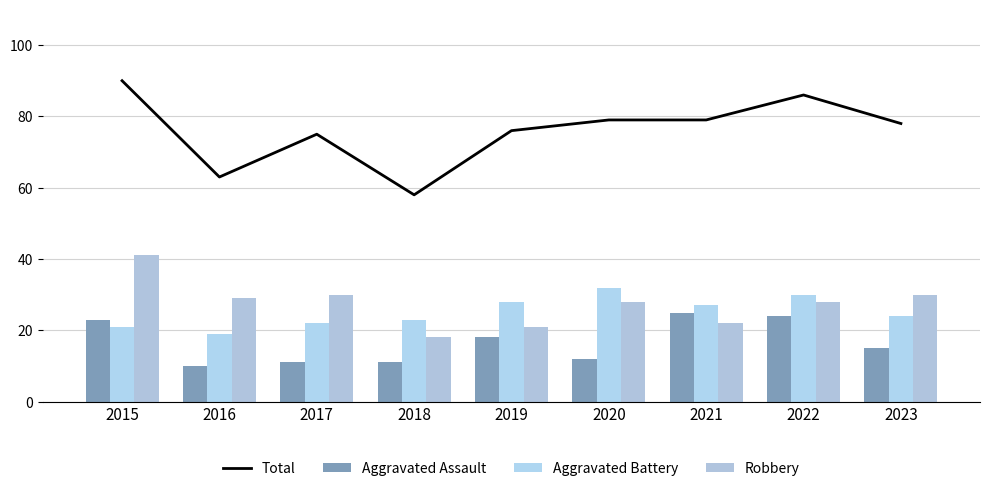

The value of Aggravated Assault at 2022 is 42. True or false?

False